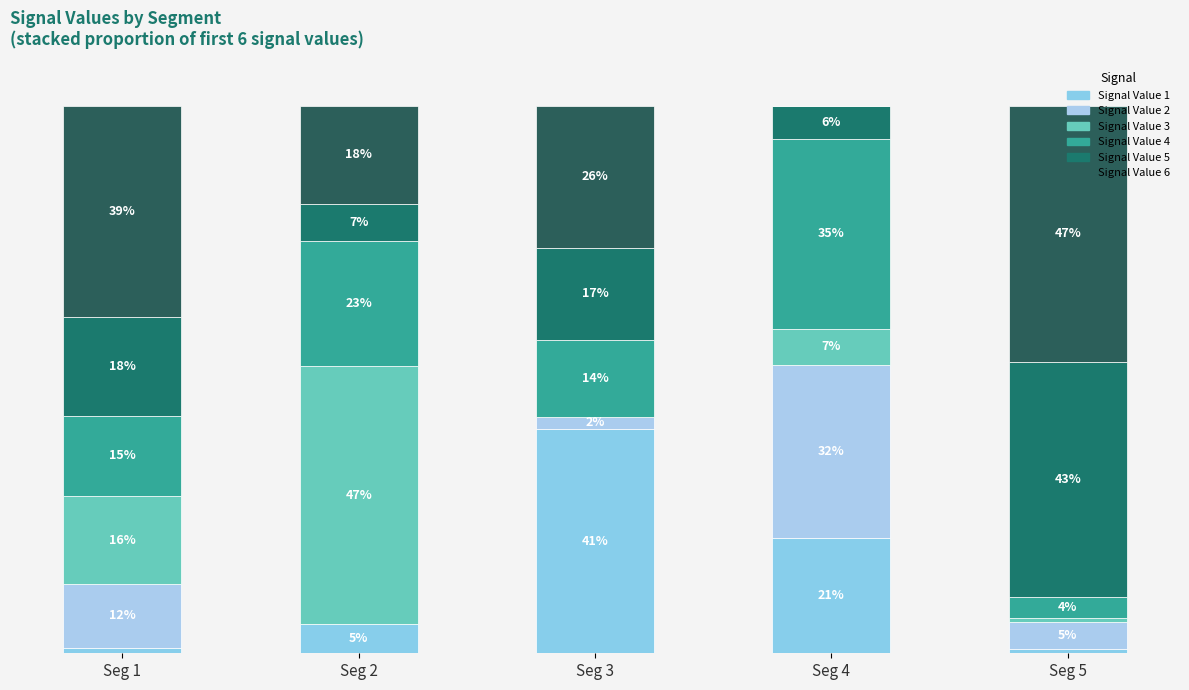

At which category is the sum across all series the highest?

Seg 5